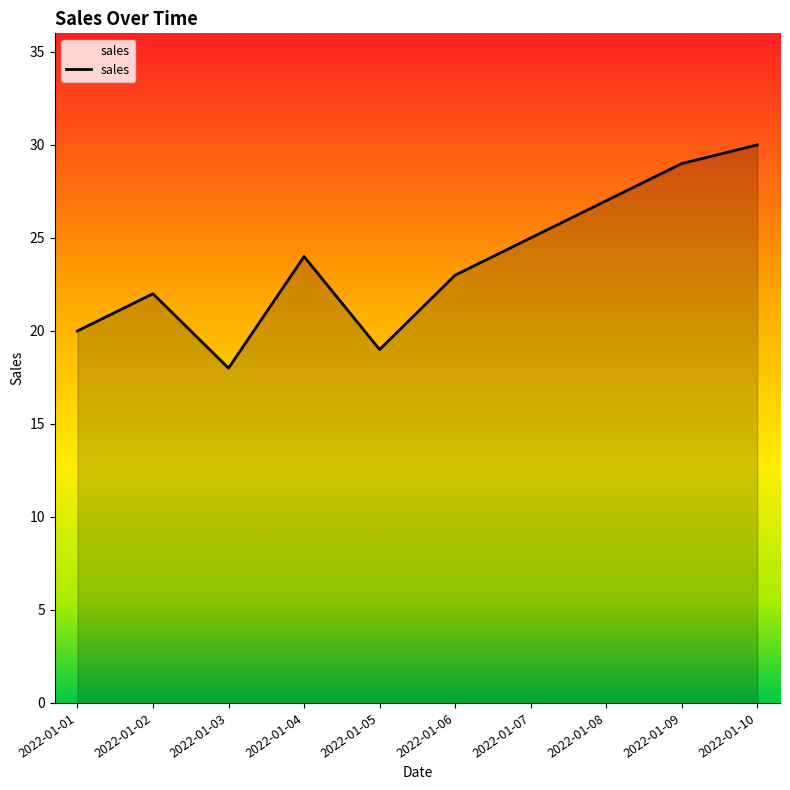

Reading right to left, extract all data points from this chart.

30	29	27	25	23	19	24	18	22	20